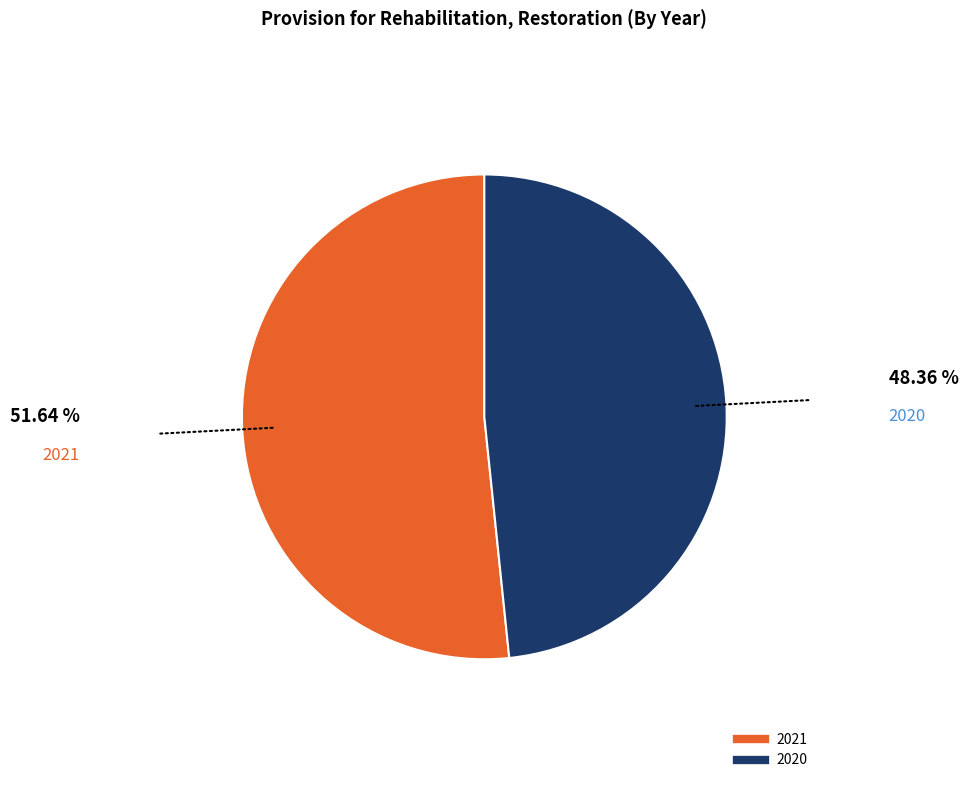

Is the sum of 2021 and 2020 greater than half?

Yes